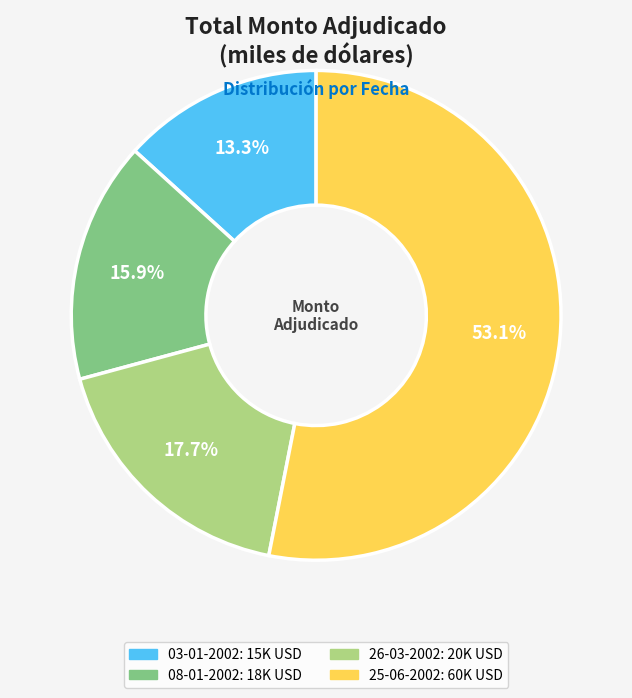

What percentage is NOT represented by 25-06-2002?

46.9%